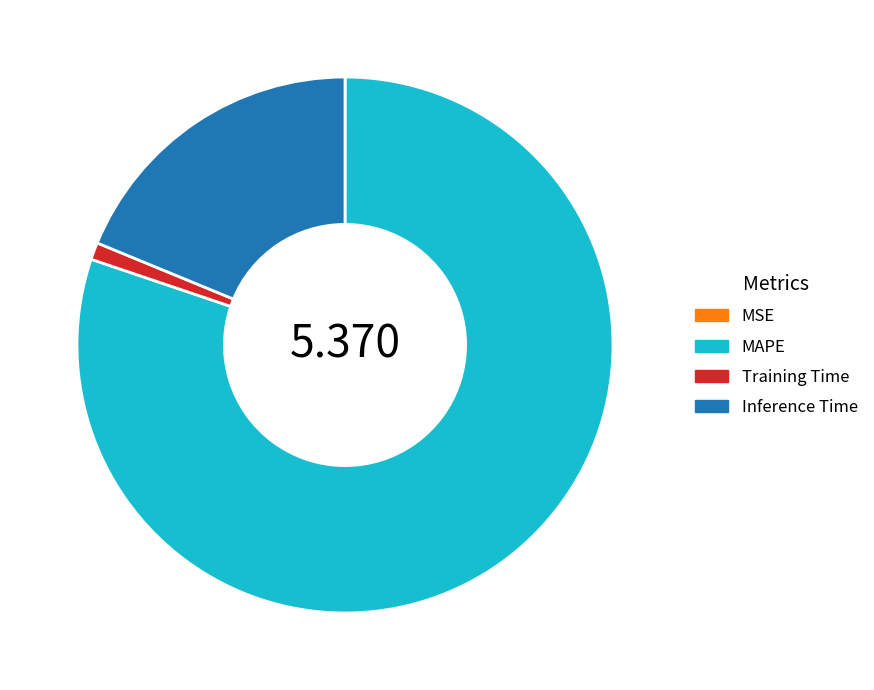

True or false: Training Time accounts for 11% of the total.

False